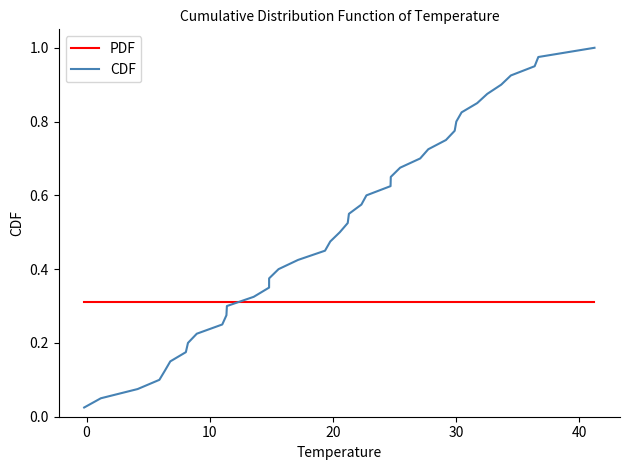

Which series has the widest spread of values?

CDF